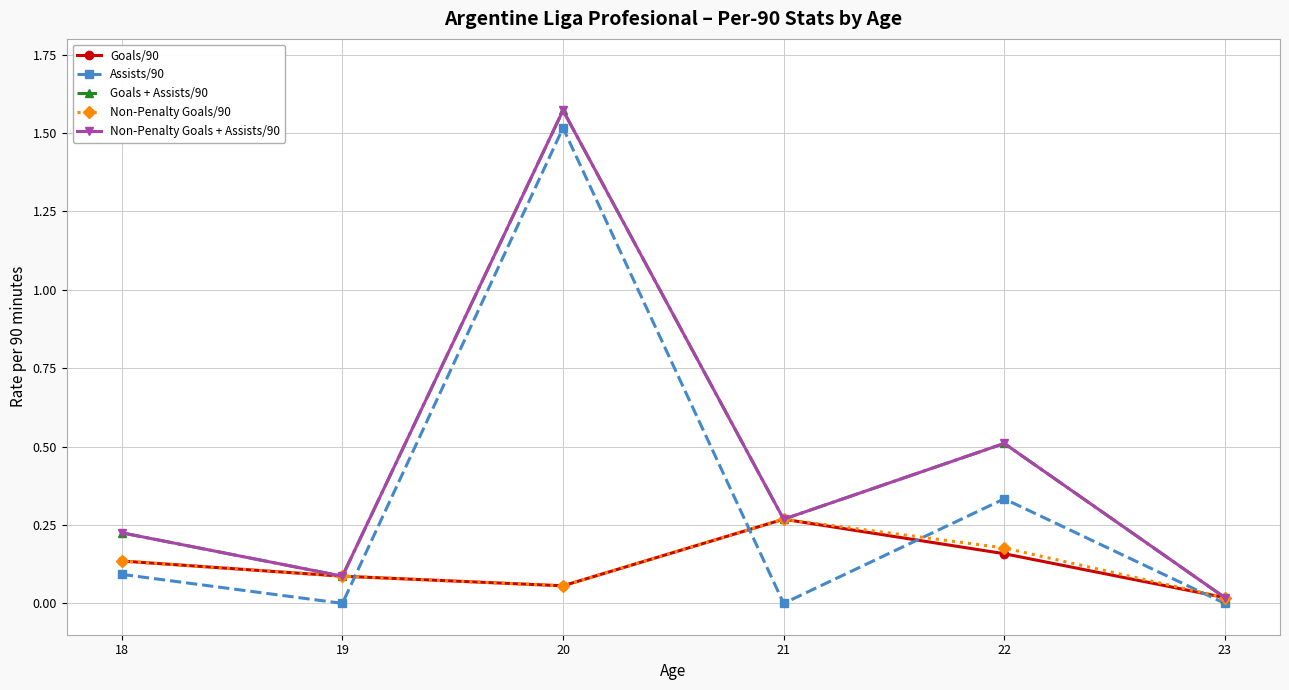

Reading left to right, what are all the values shown in this chart?

Goals/90: 18=0.1	19=0.1	20=0.1	21=0.3	22=0.2	23=0.0
Assists/90: 18=0.1	19=0.0	20=1.5	21=0.0	22=0.3	23=0.0
Goals + Assists/90: 18=0.2	19=0.1	20=1.6	21=0.3	22=0.5	23=0.0
Non-Penalty Goals/90: 18=0.1	19=0.1	20=0.1	21=0.3	22=0.2	23=0.0
Non-Penalty Goals + Assists/90: 18=0.2	19=0.1	20=1.6	21=0.3	22=0.5	23=0.0